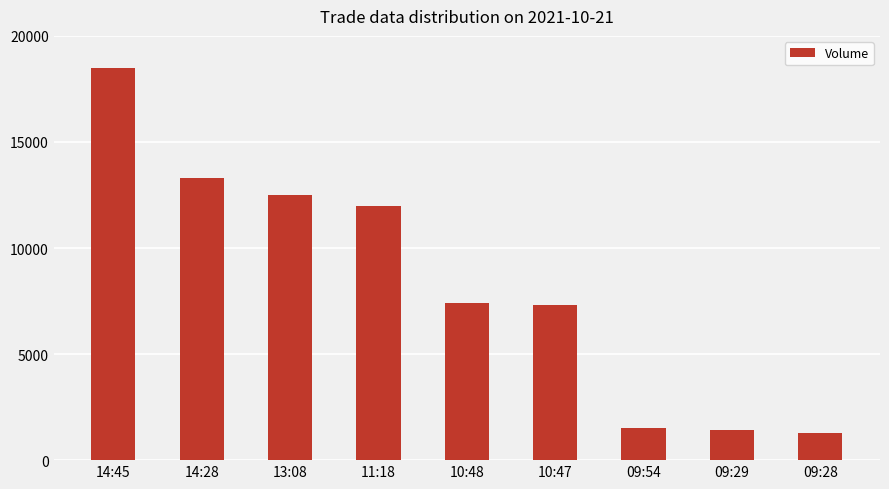

Between 09:54 and 14:28, which is larger?

14:28